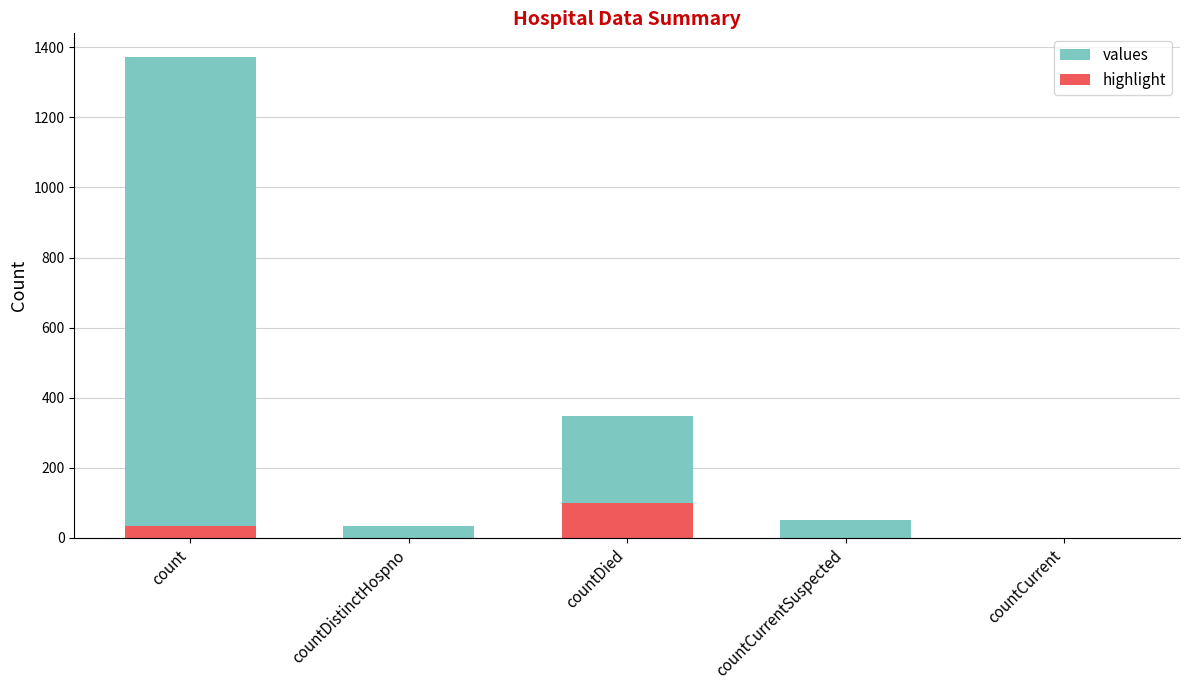

At which label does highlight reach its peak?

countDied